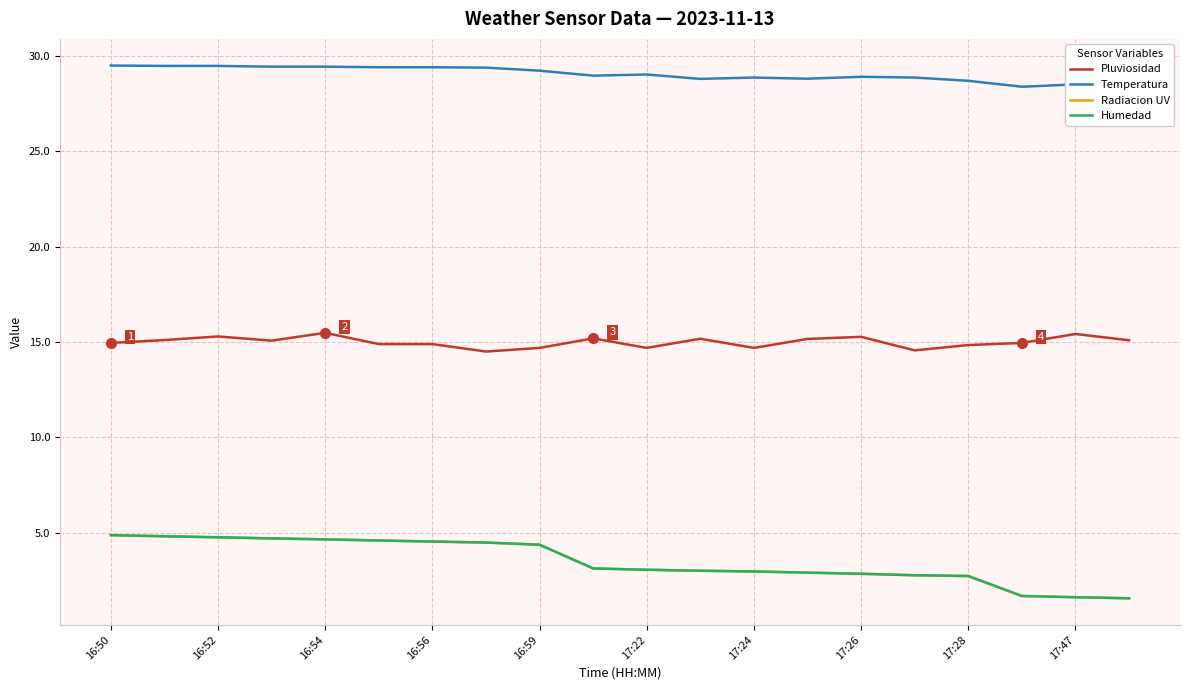

What is the maximum value for Humedad?

4.9